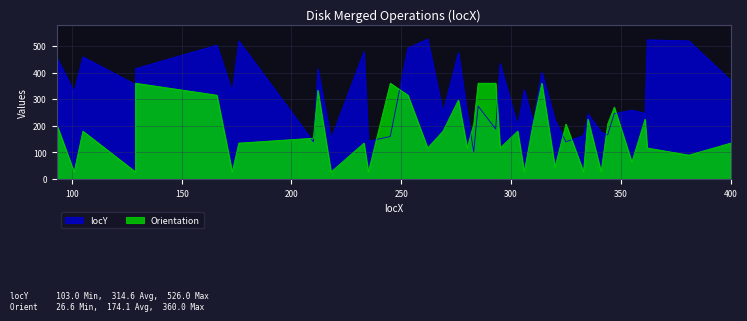

What is the value of the Orientation point at the 15th from the left?

315.0